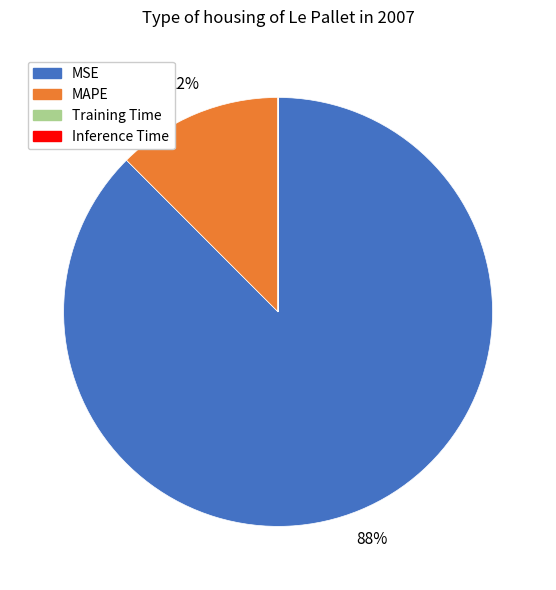

The MAPE slice represents 12% of the pie. True or false?

True